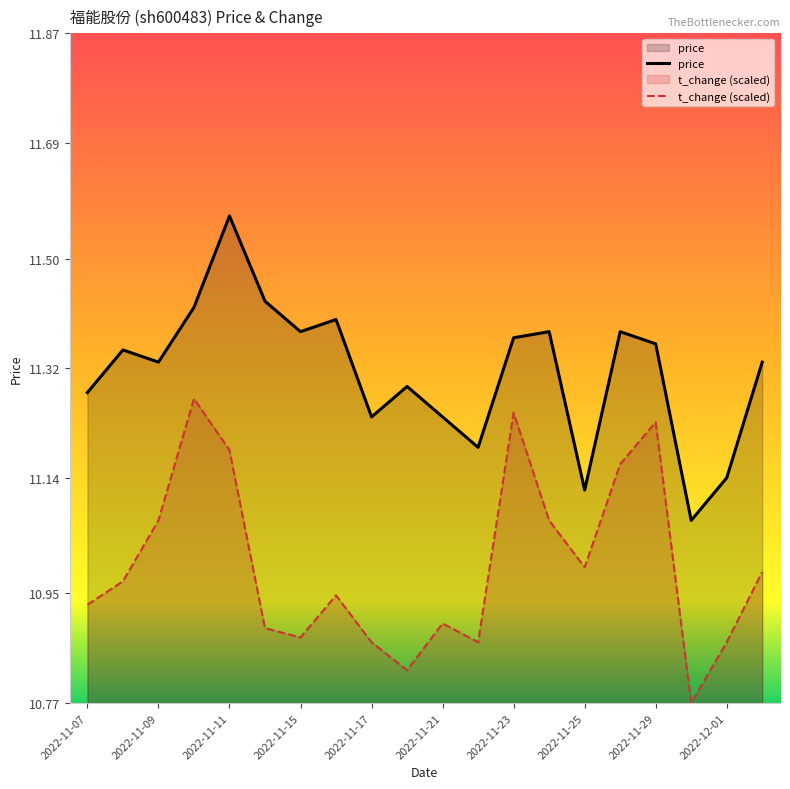

What is the spread (max minus min) of values at 2022-11-14?

0.5